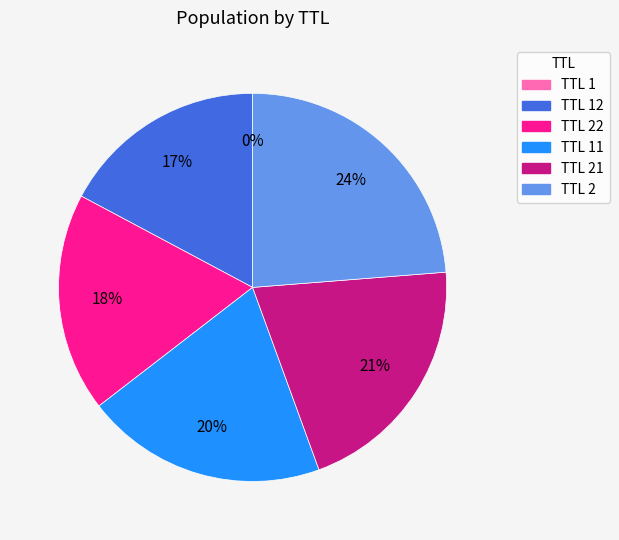

To the nearest percent, what is the difference between the largest and smallest slice percentages?

24%